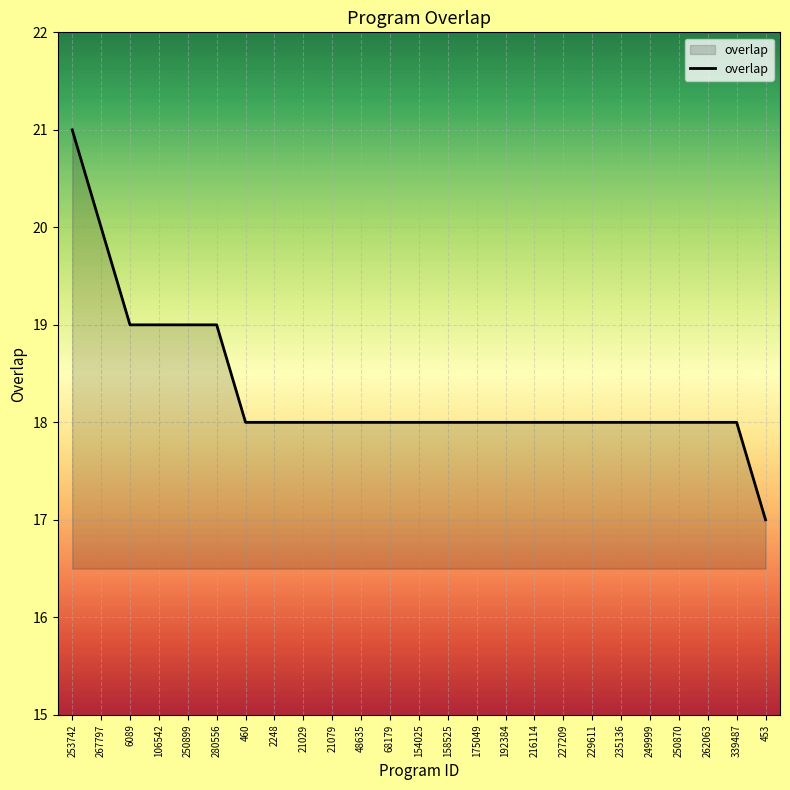

What position from the right is 154025?

13